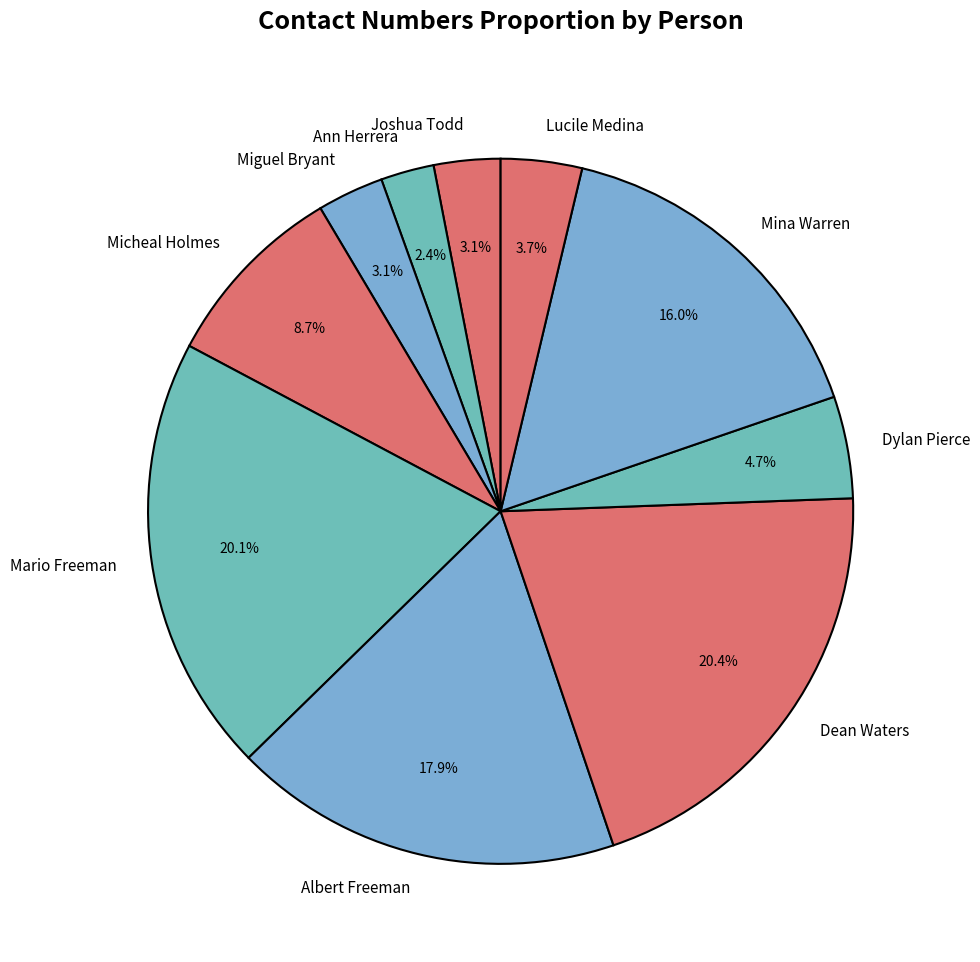

Is there any slice that represents more than half of the pie?

No